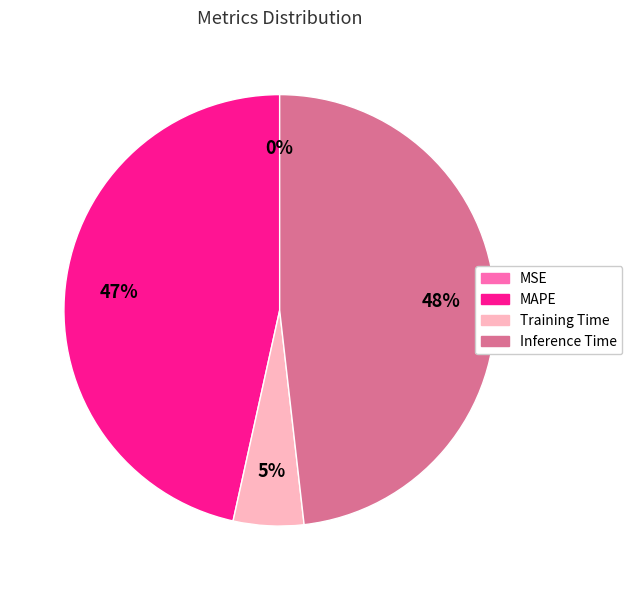

Does any single category account for the majority?

No